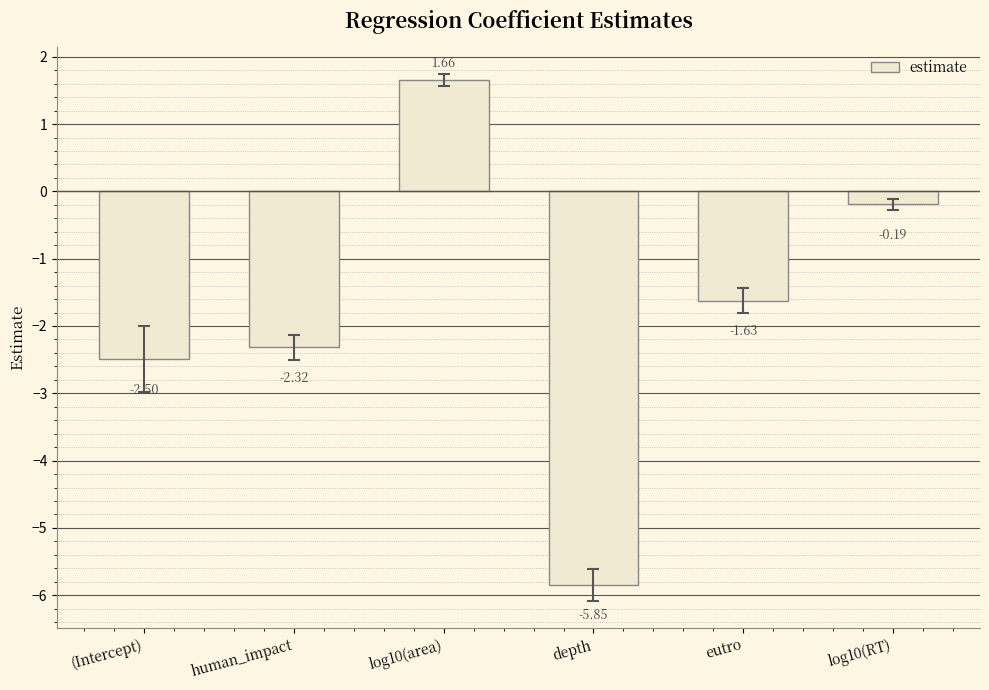

At which category does the chart reach its minimum across all series?

depth